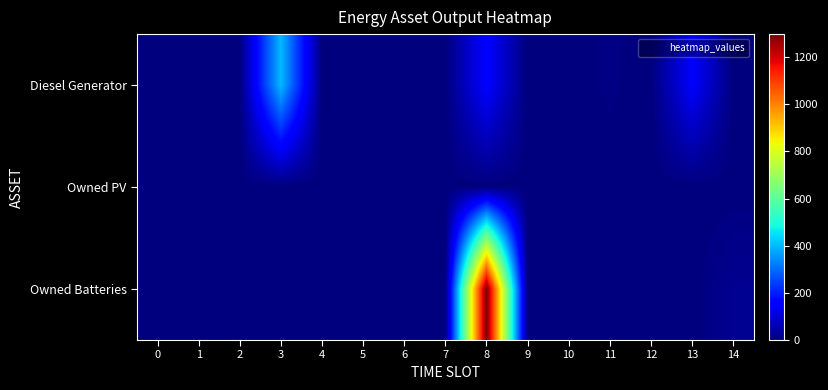

Between 0 and 14, which series saw the biggest shift?

Owned Batteries